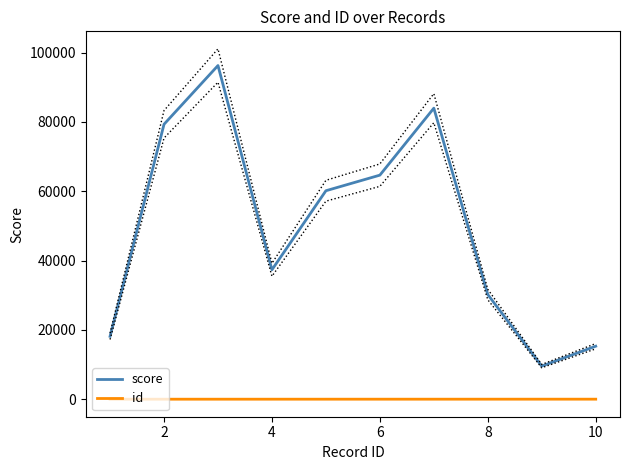

What is the value of the id point at the 10th from the left?

10